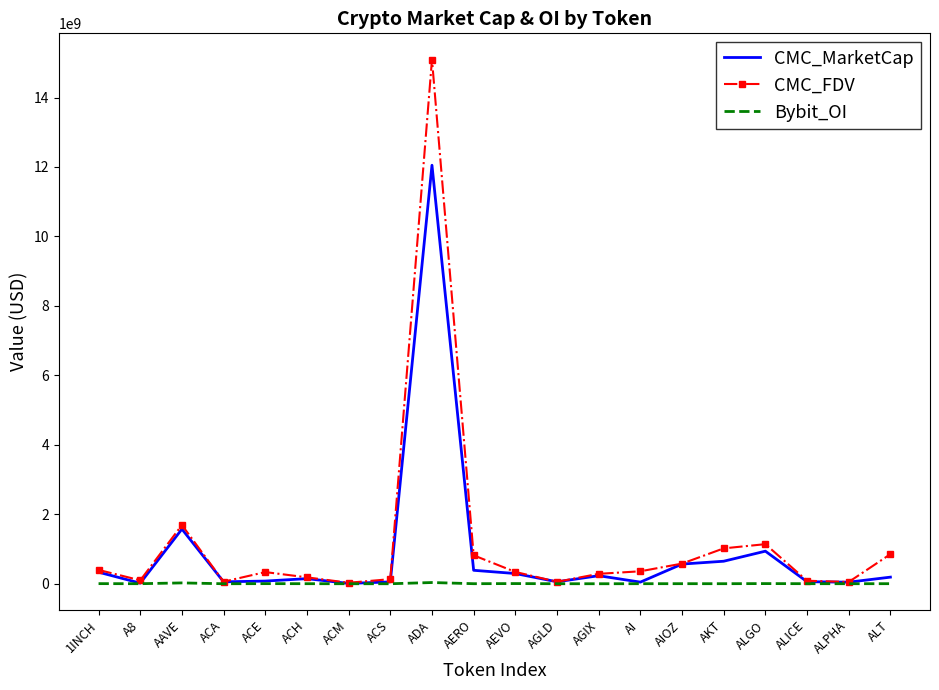

What is the difference between the maximum and minimum values in the Bybit_OI series?

34872178